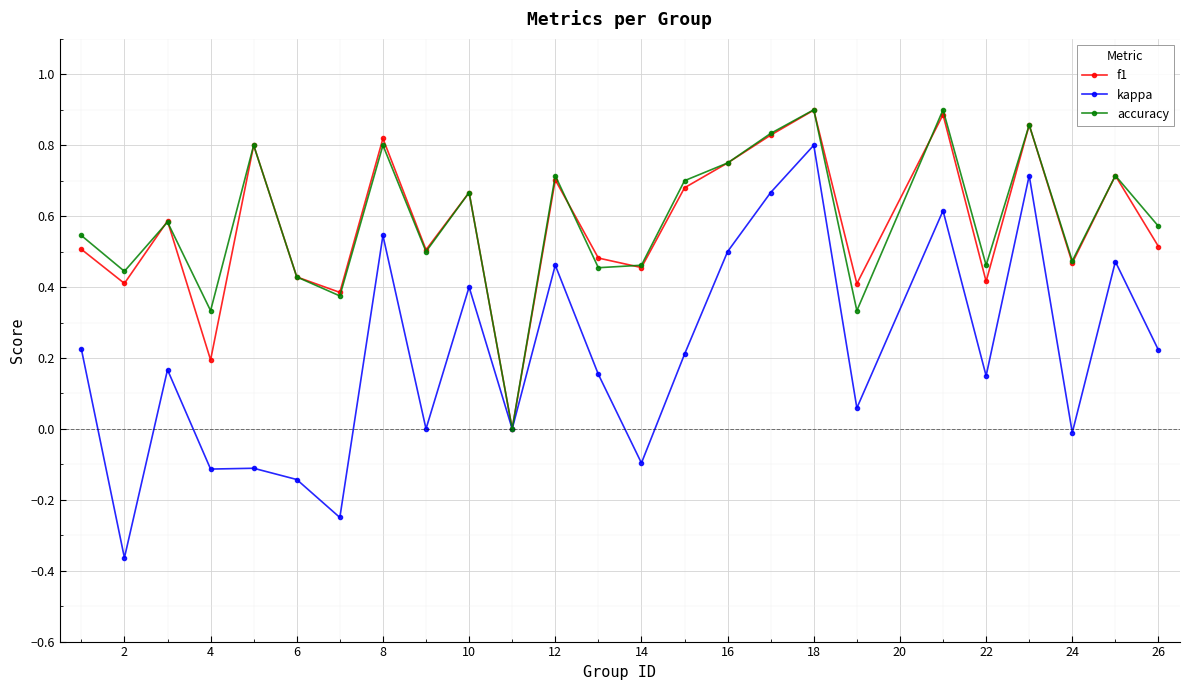

Which series has the widest spread of values?

kappa